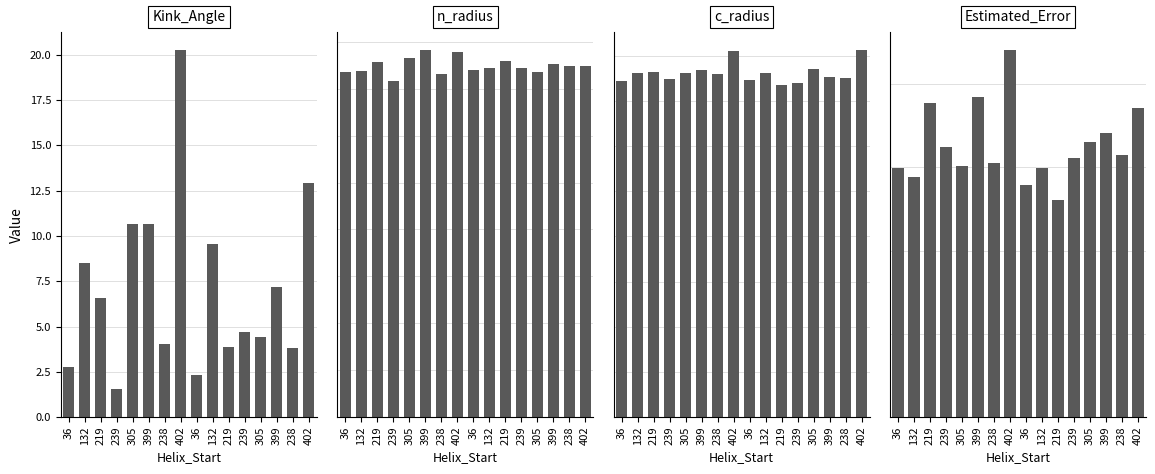

Rank the series at 402 from lowest to highest value.

n_radius, c_radius, Estimated_Error, Kink_Angle